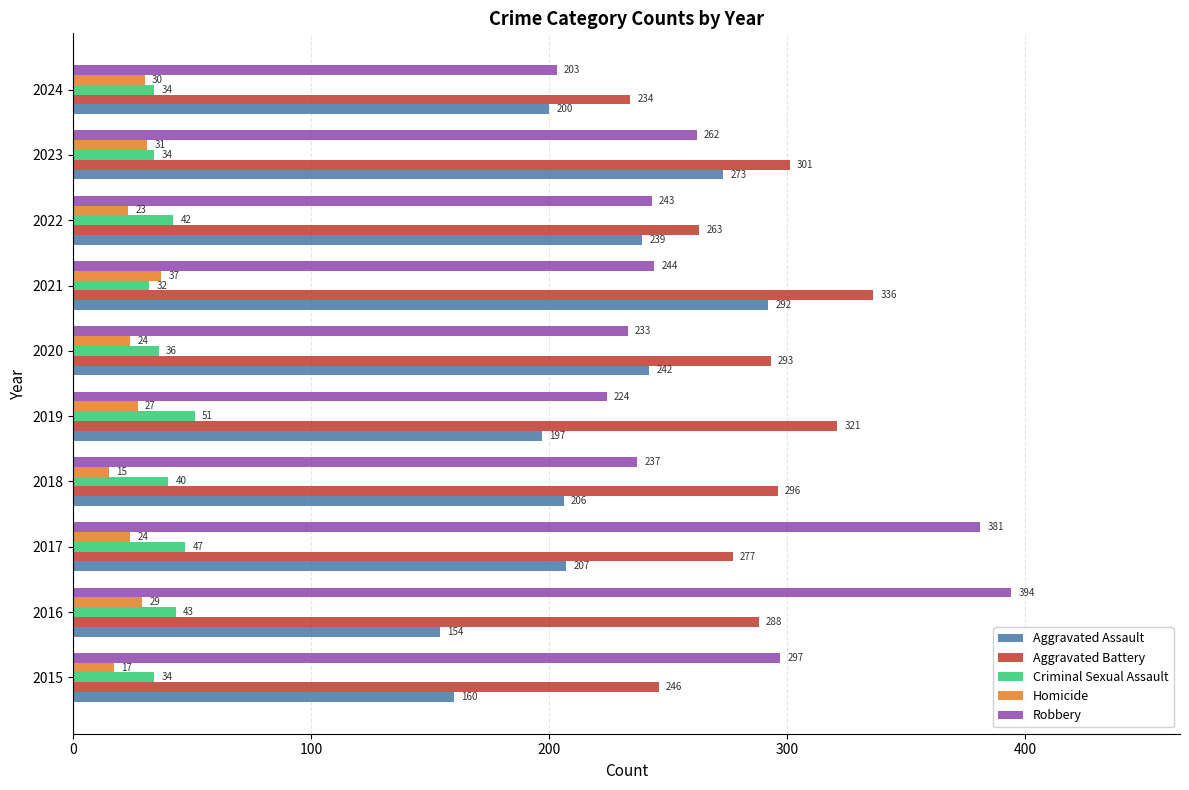

At how many categories does at least one series exceed 278?

8